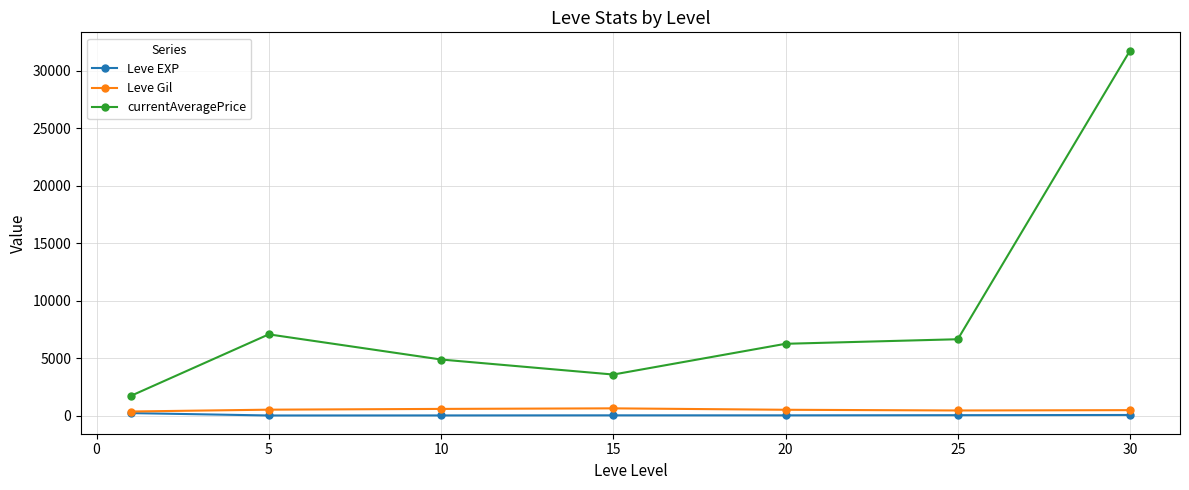

True or false: currentAveragePrice has more than 0 interior local peaks.

True